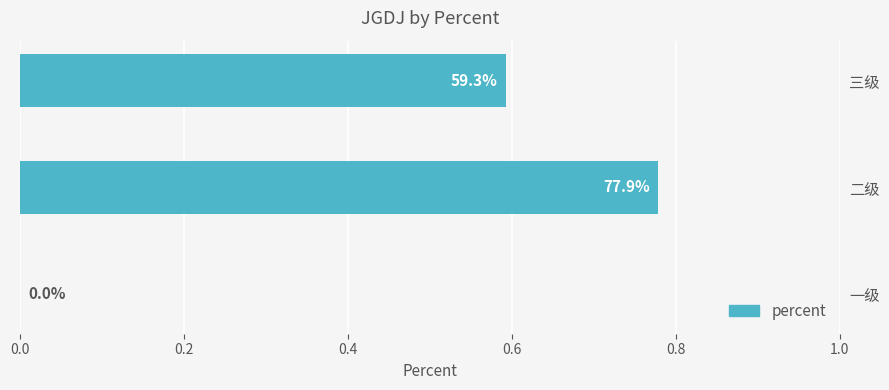

What is the change in value from 一级 to 三级?

+0.6